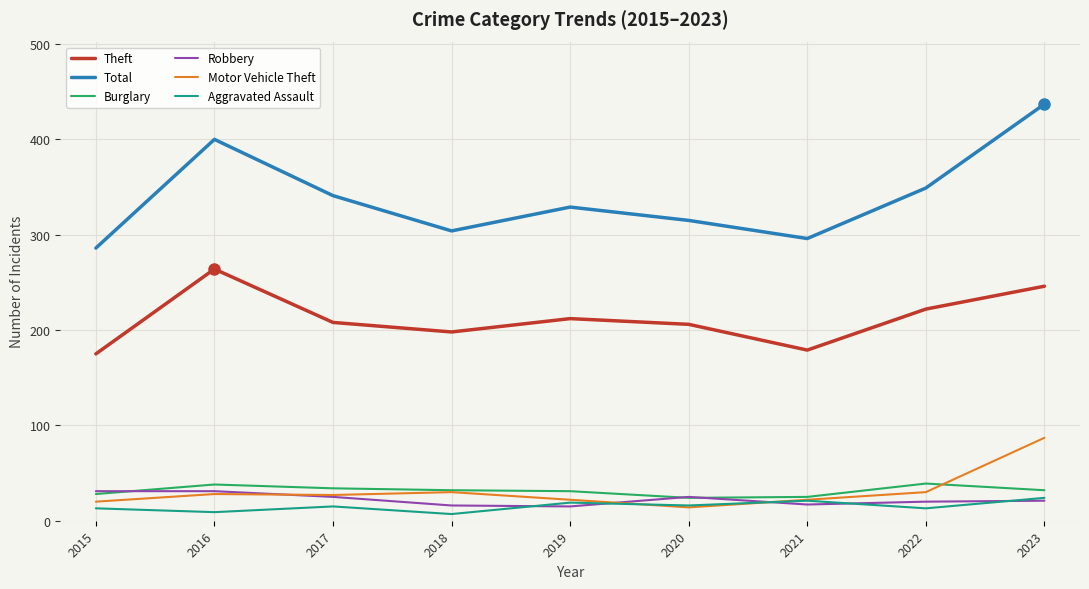

True or false: Motor Vehicle Theft and Theft cross at least once.

False